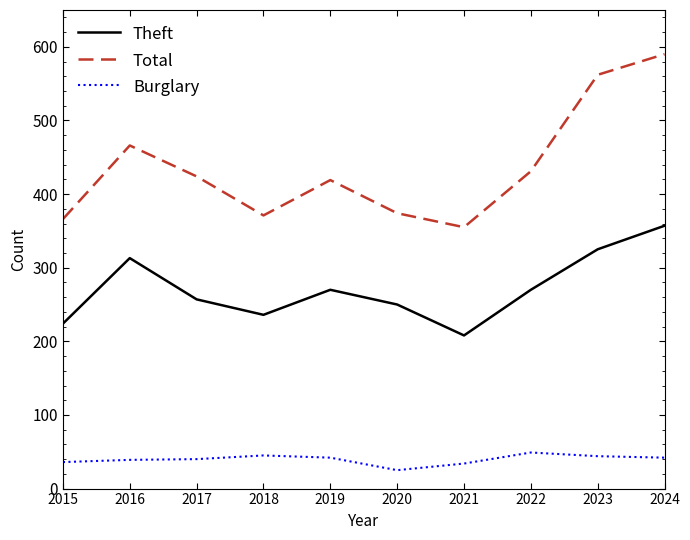

Does the chart have visible grid lines?

No